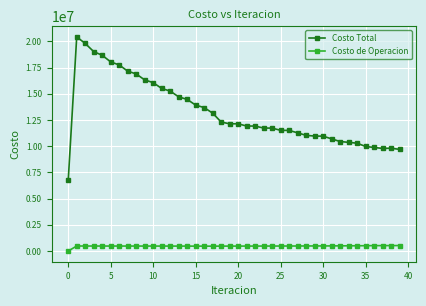

What is the average value of the Costo Total series?

13249440.3